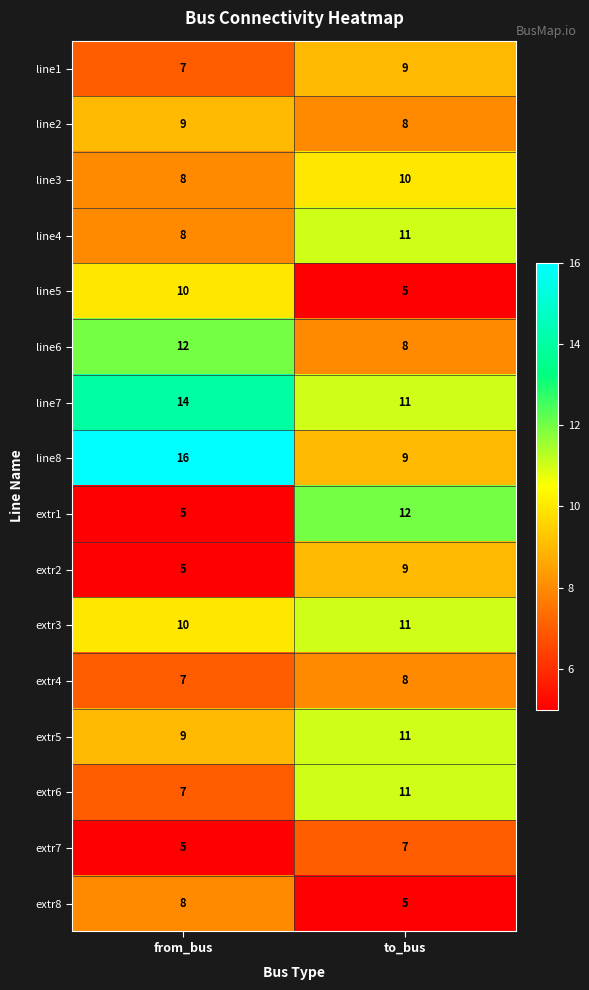

What is the lowest value of the extr2 series?

5